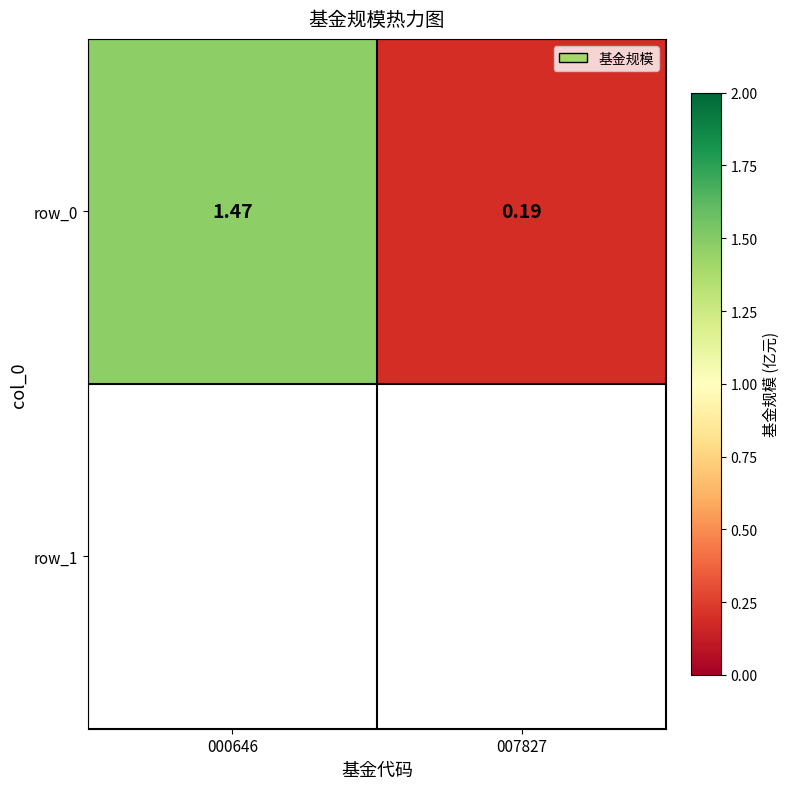

Rank the categories by value from lowest to highest.

007827, 000646